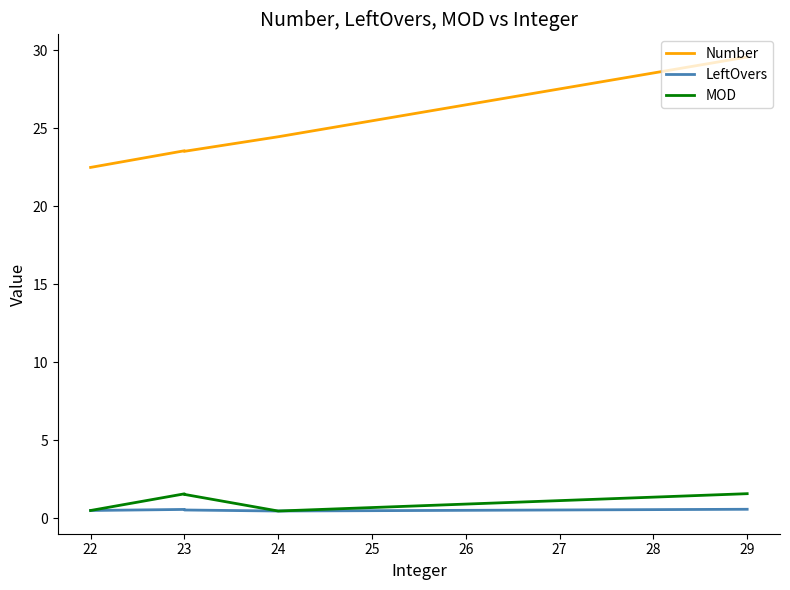

What is the maximum value for Number?

29.6